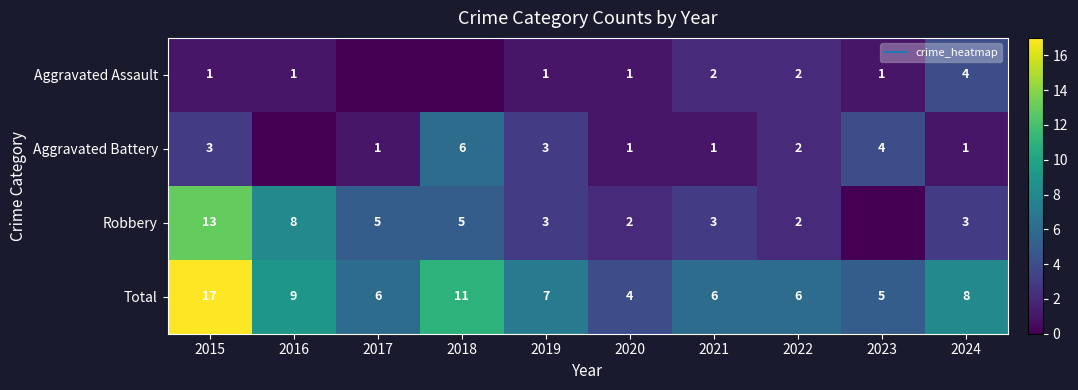

Between 2019 and 2022, which series saw the biggest shift?

Aggravated Assault